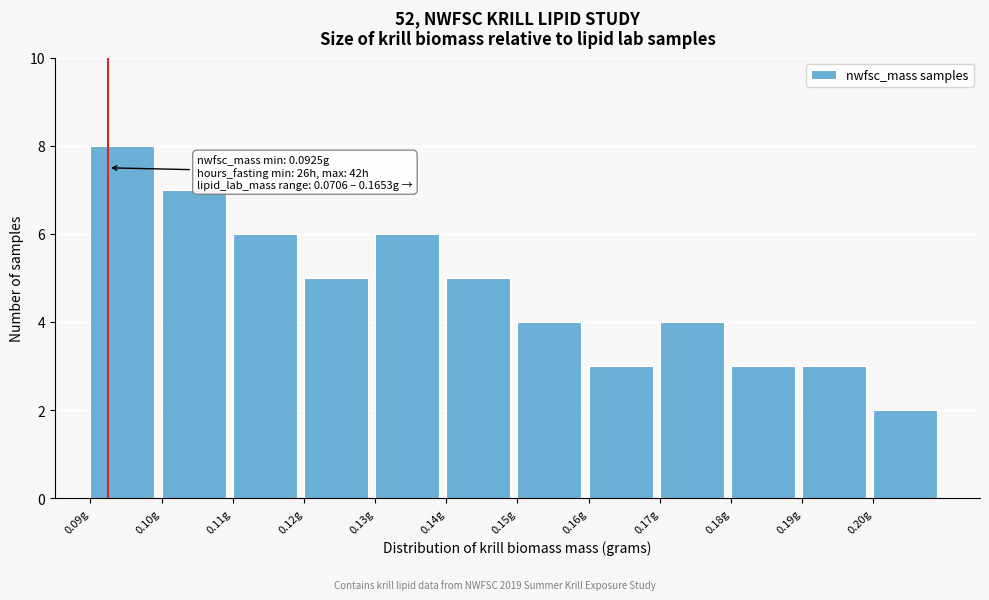

Reading left to right, transcribe all the data shown in this chart.

8	7	6	5	6	5	4	3	4	3	3	2